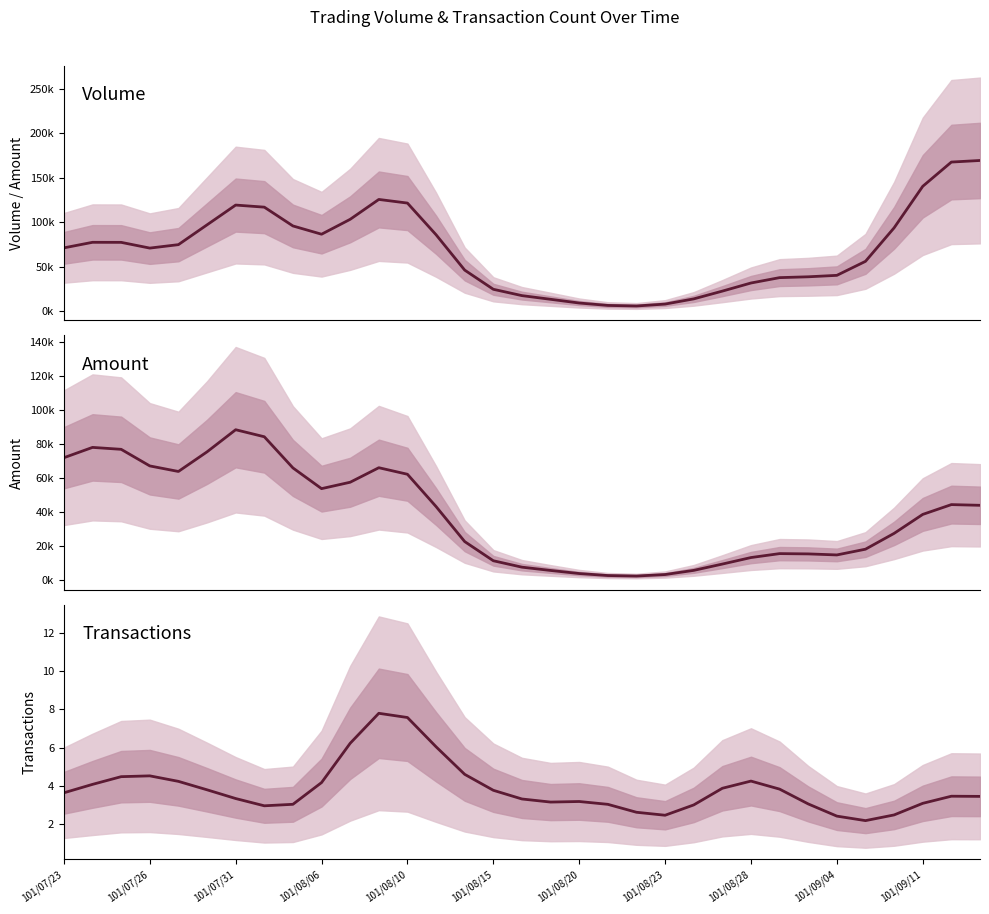

How many data points does each series have?

33